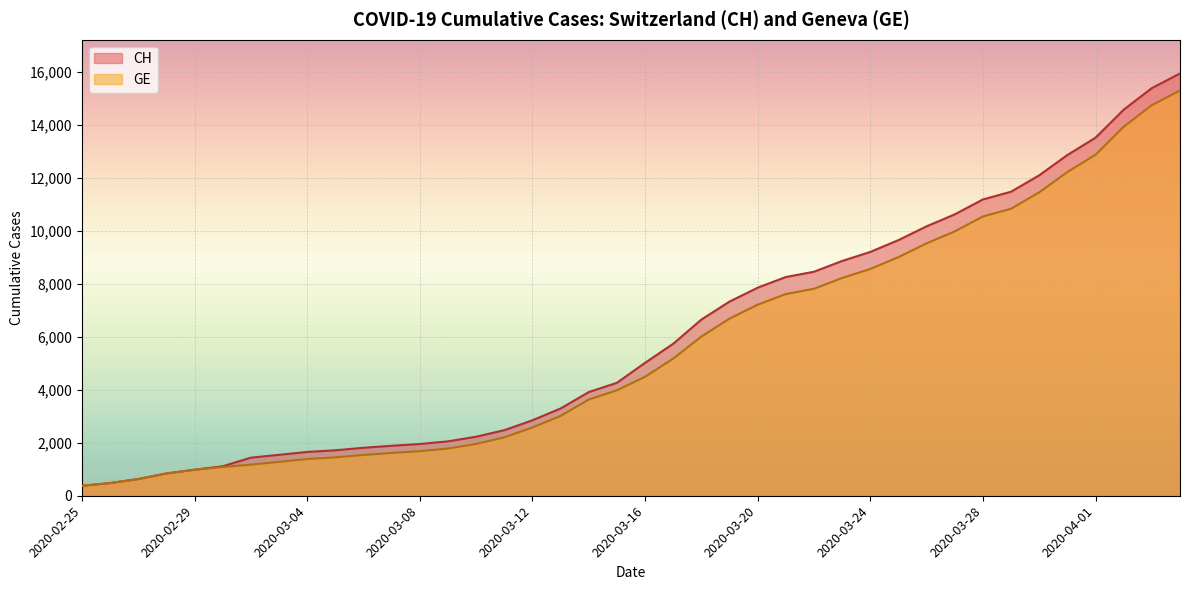

What value does the GE series have at 2020-03-13, to the nearest 50?

3000